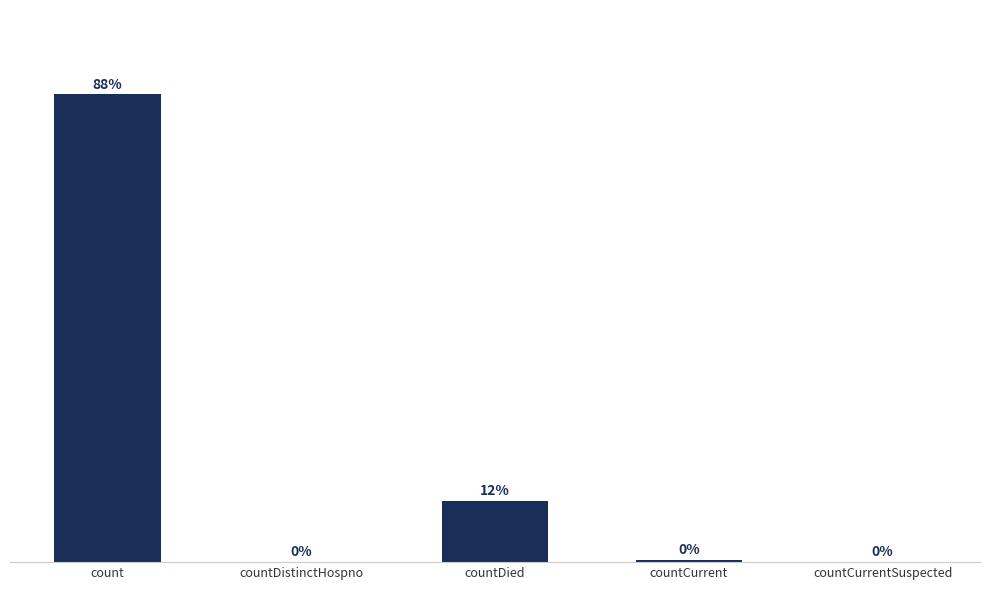

Which label corresponds to the largest value in the chart?

count